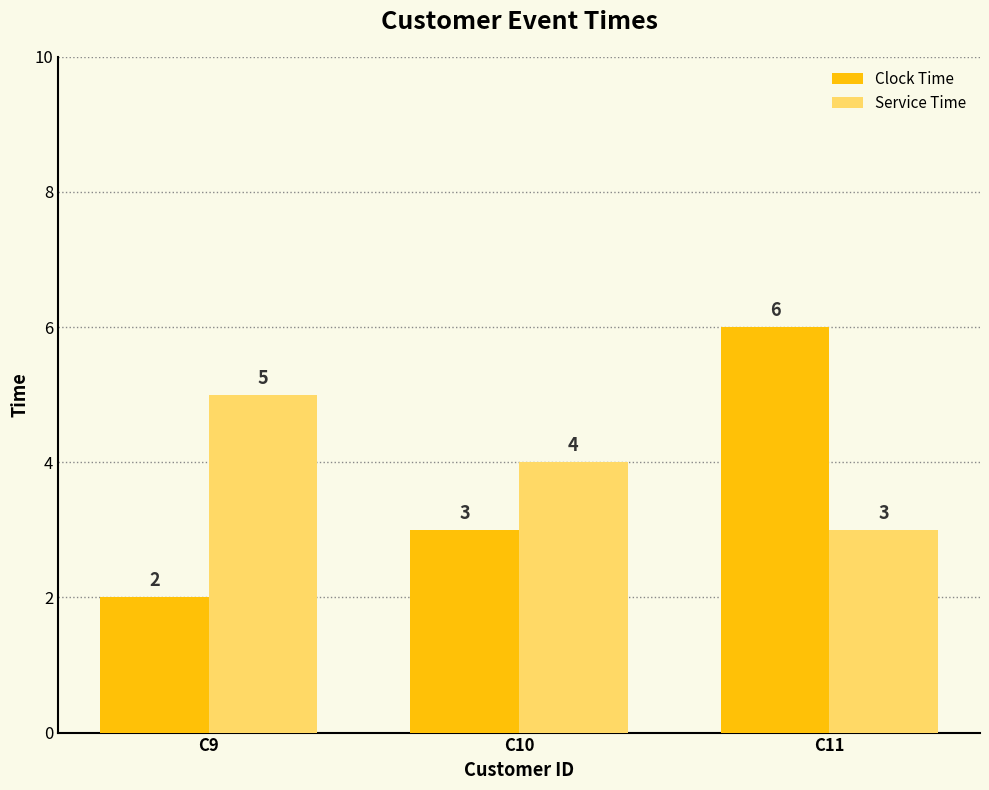

Is it true that Service Time equals 5 at C9?

True